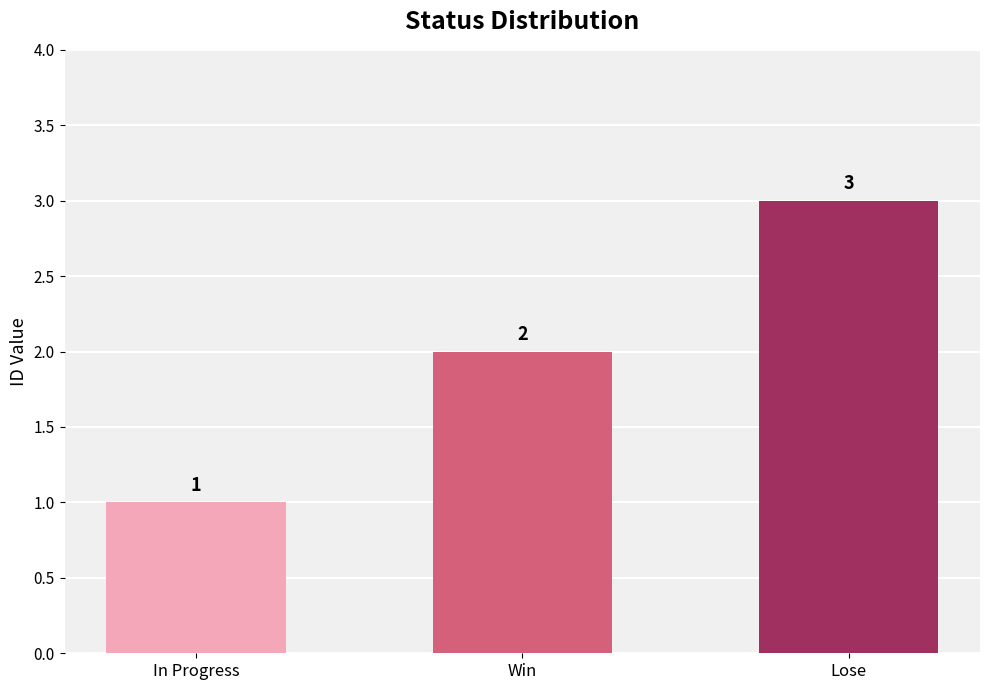

What is the value of the 3rd bar from the left?

3